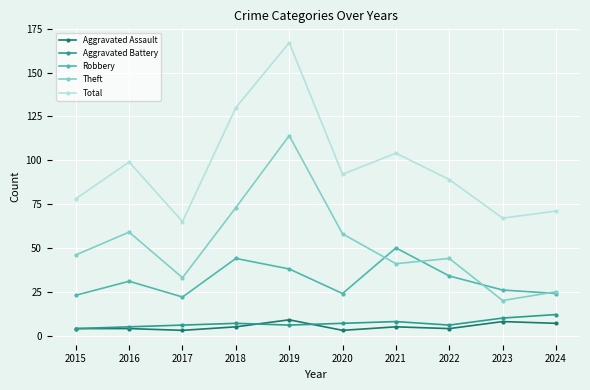

Reading right to left, transcribe all the data shown in this chart.

Aggravated Assault: 7	8	4	5	3	9	5	3	4	4
Aggravated Battery: 12	10	6	8	7	6	7	6	5	4
Robbery: 24	26	34	50	24	38	44	22	31	23
Theft: 25	20	44	41	58	114	73	33	59	46
Total: 71	67	89	104	92	167	130	65	99	78